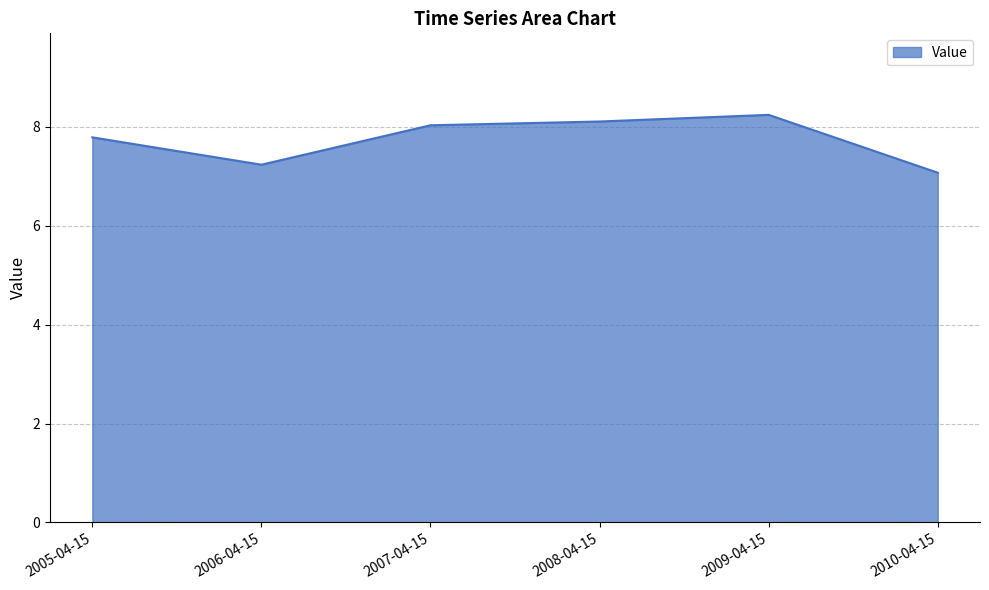

Read the value at 2008-04-15.

8.1